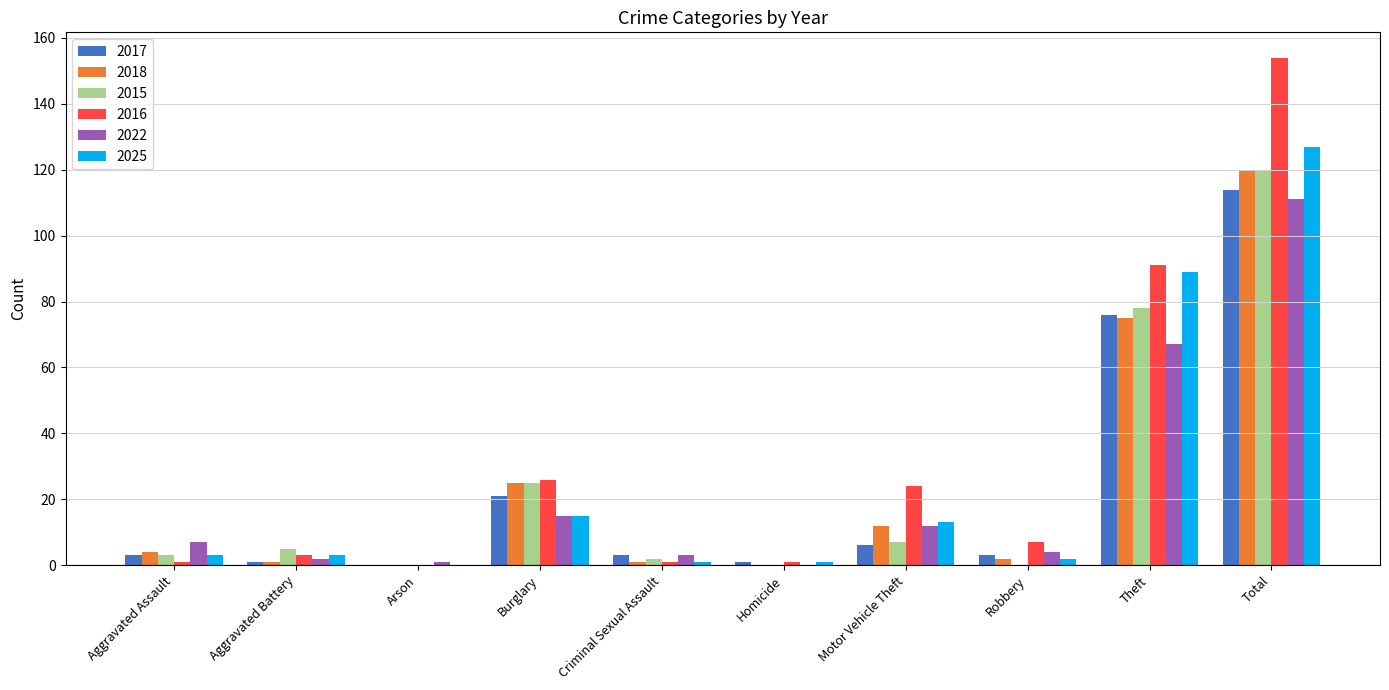

Are the bars grouped side by side (vs. stacked)?

Yes